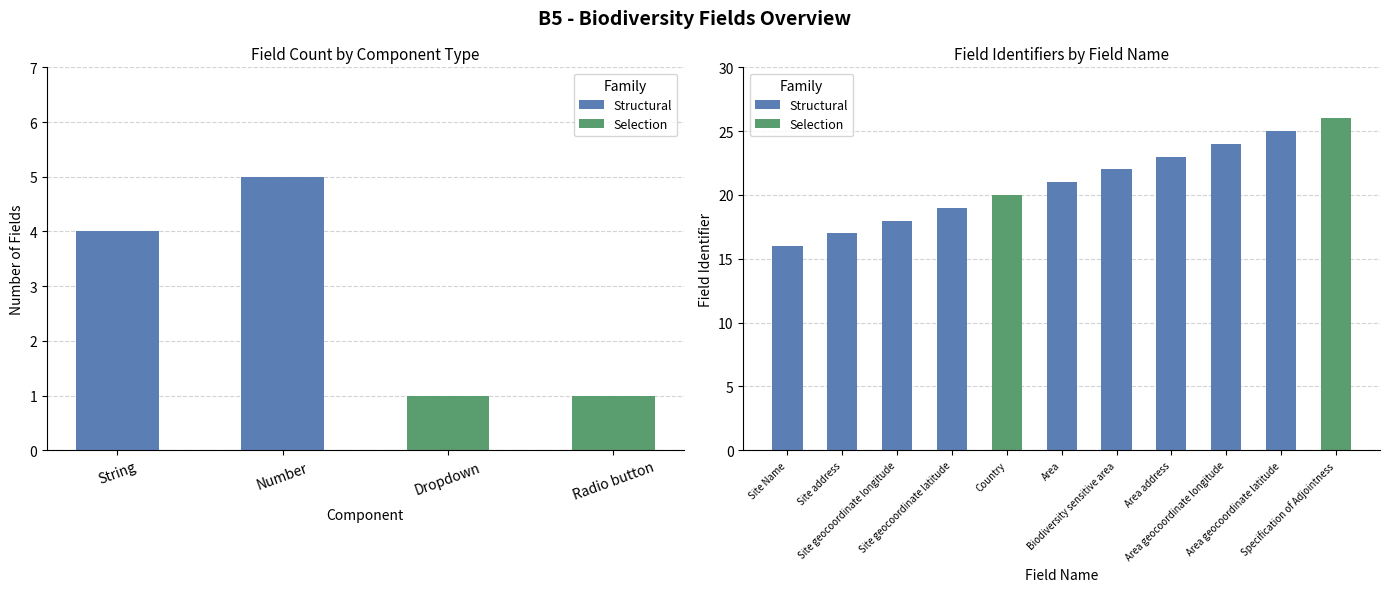

Rank the categories by value from lowest to highest.

Site Name, Site address, Site geocoordinate longitude, Site geocoordinate latitude, Country, Area, Biodiversity sensitive area, Area address, Area geocoordinate longitude, Area geocoordinate latitude, Specification of Adjointness